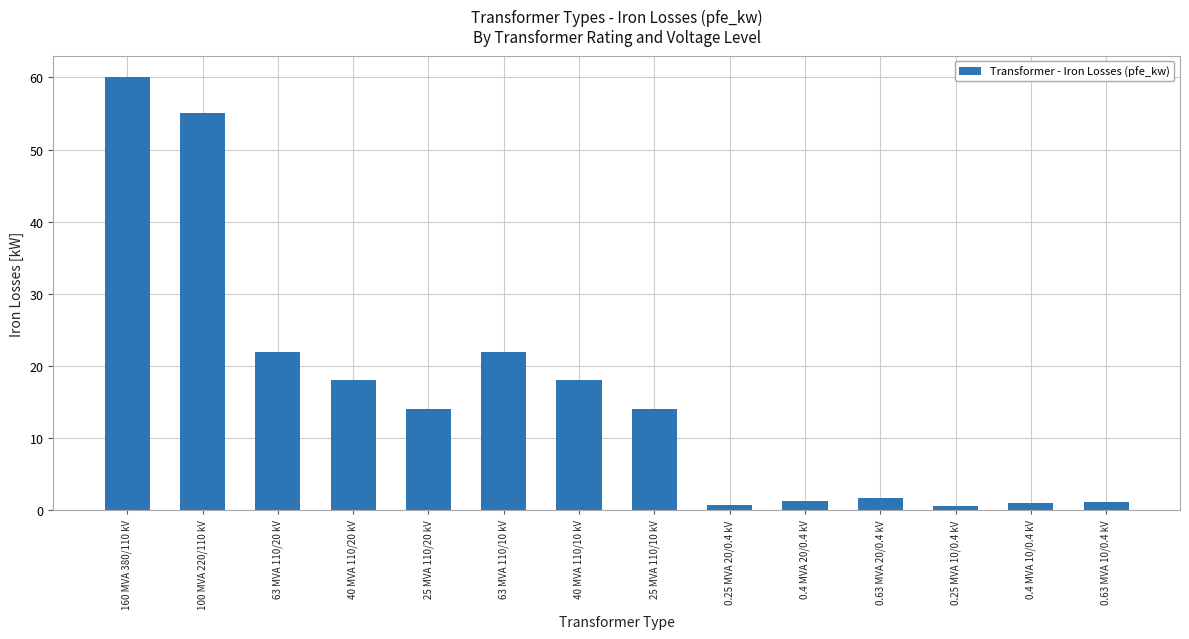

Which has a higher value, 0.4 MVA 10/0.4 kV or 0.63 MVA 20/0.4 kV?

0.63 MVA 20/0.4 kV